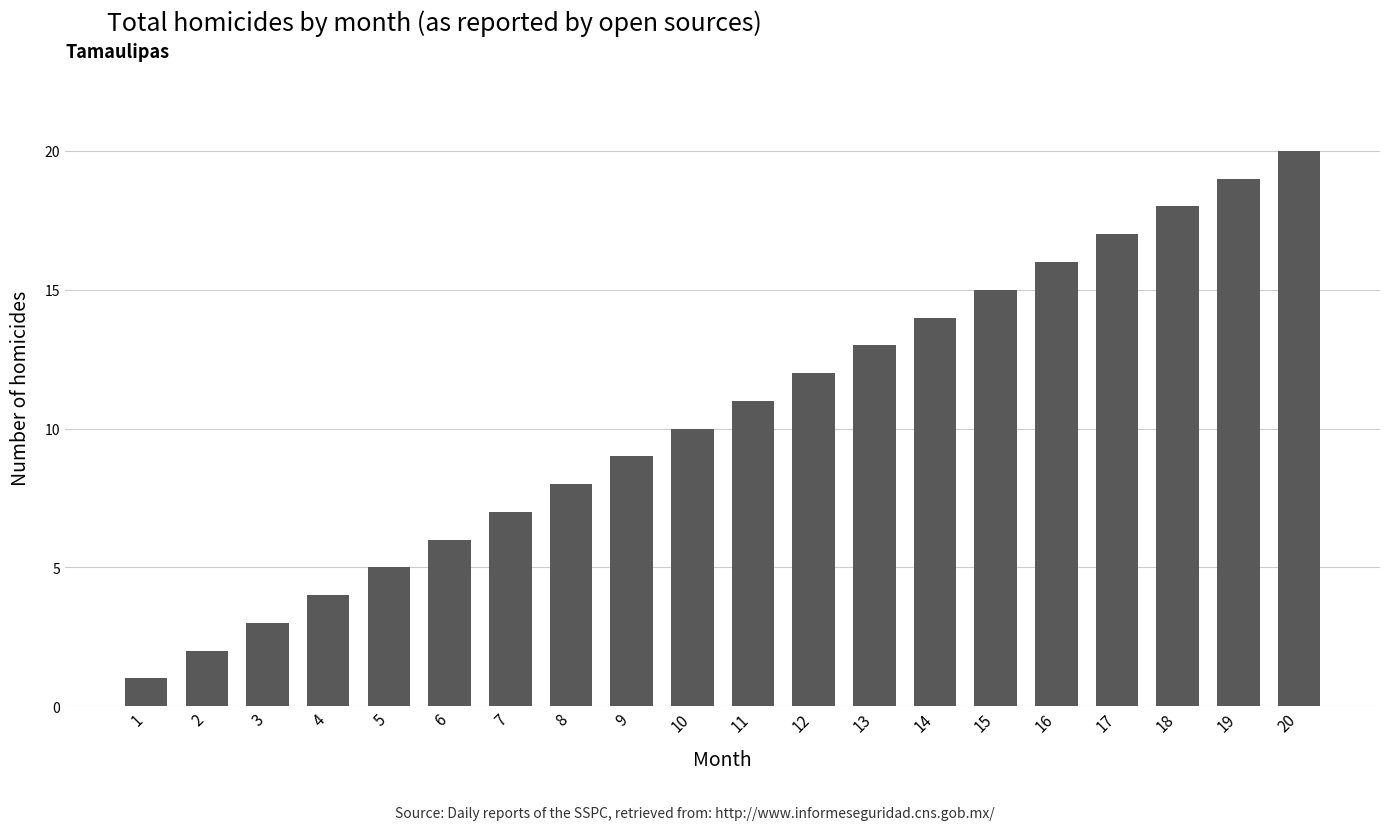

Rank the categories by value from highest to lowest.

20, 19, 18, 17, 16, 15, 14, 13, 12, 11, 10, 9, 8, 7, 6, 5, 4, 3, 2, 1